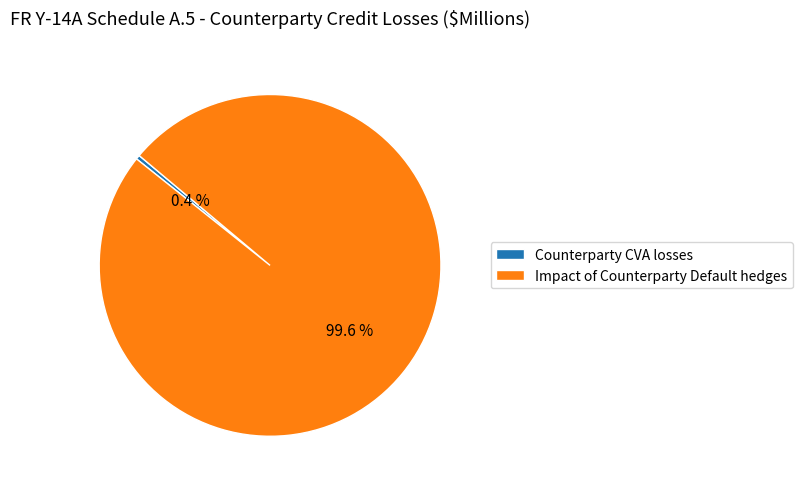

Count the number of slices in the pie.

2